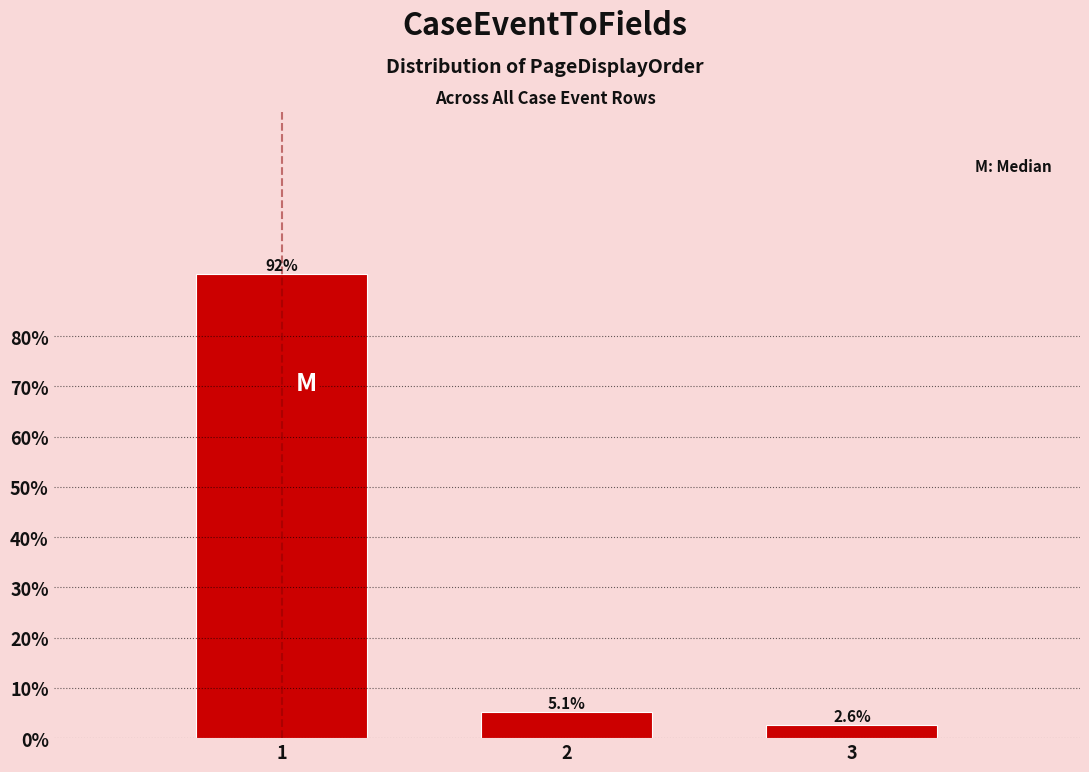

Reading left to right, what are all the values shown in this chart?

92.3	5.1	2.6